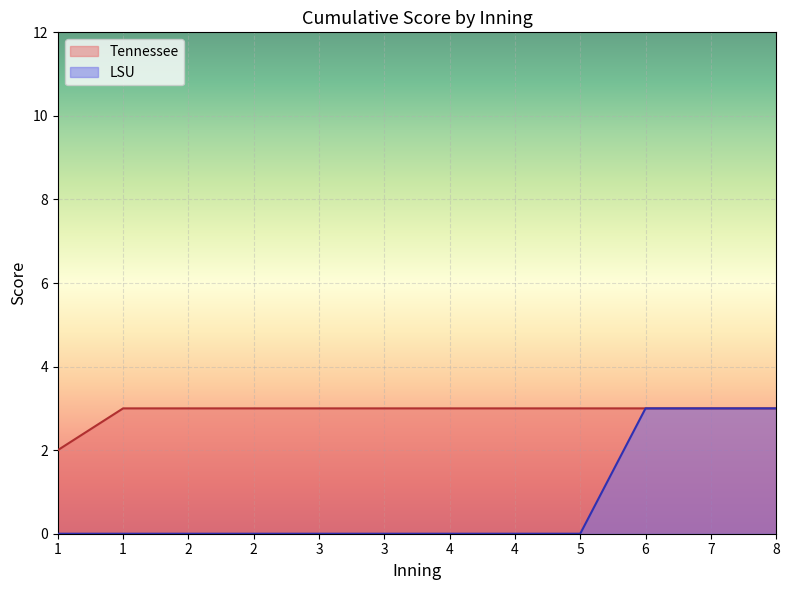

True or false: LSU and Tennessee intersect in this chart.

False